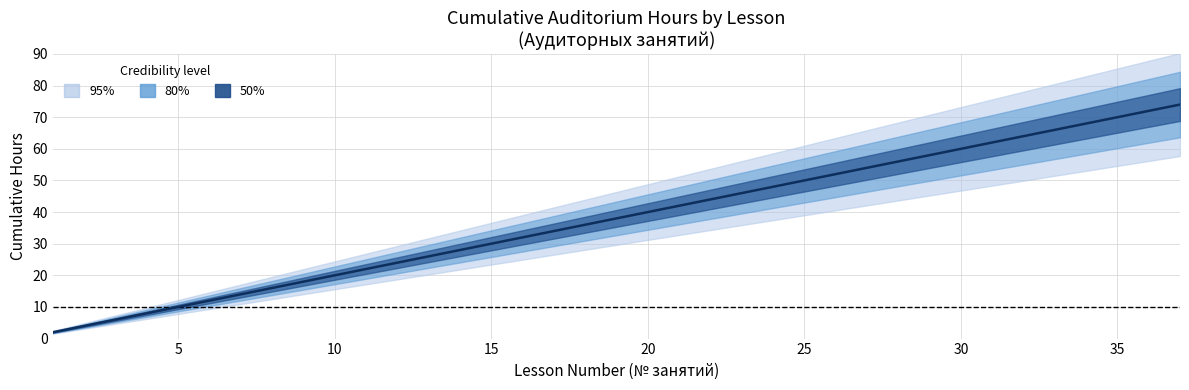

What is the minimum value shown in the chart?

2